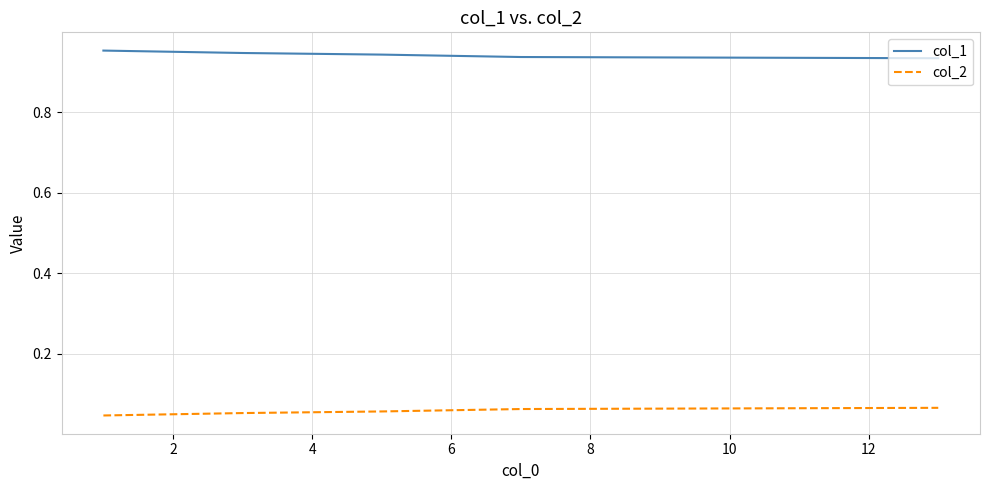

Does the chart have visible grid lines?

Yes